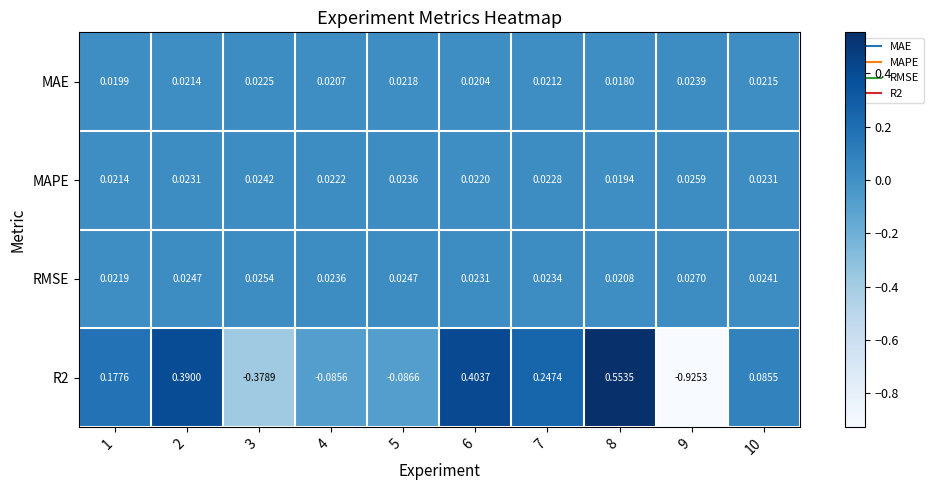

Is the value of RMSE at 2 greater than the value of MAPE at 9?

No